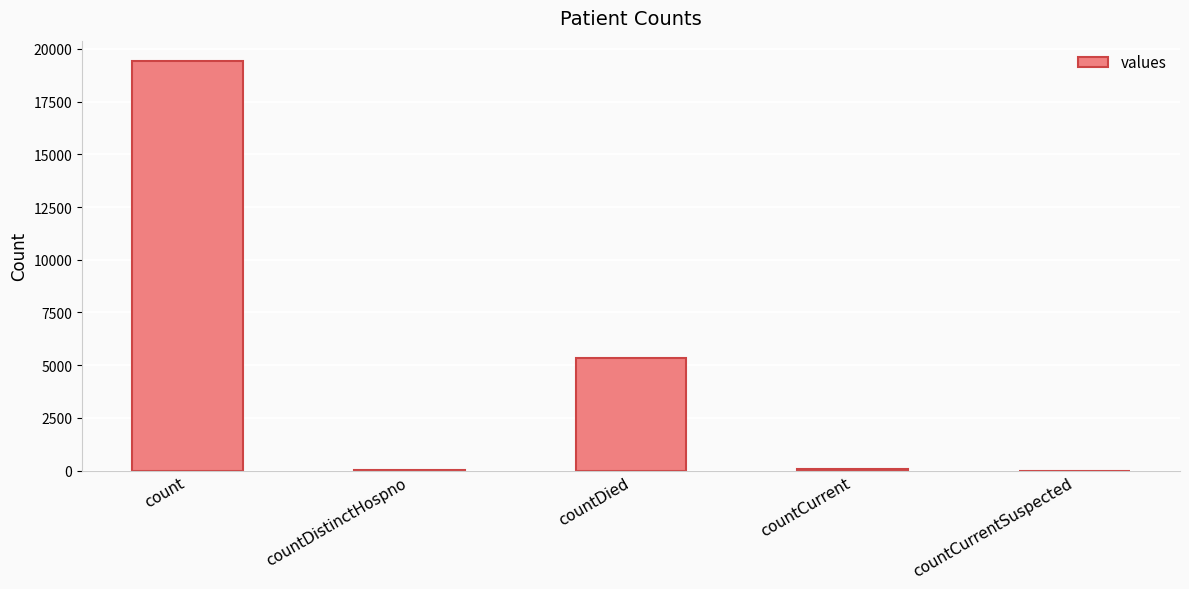

What is the sum of all values?

24875